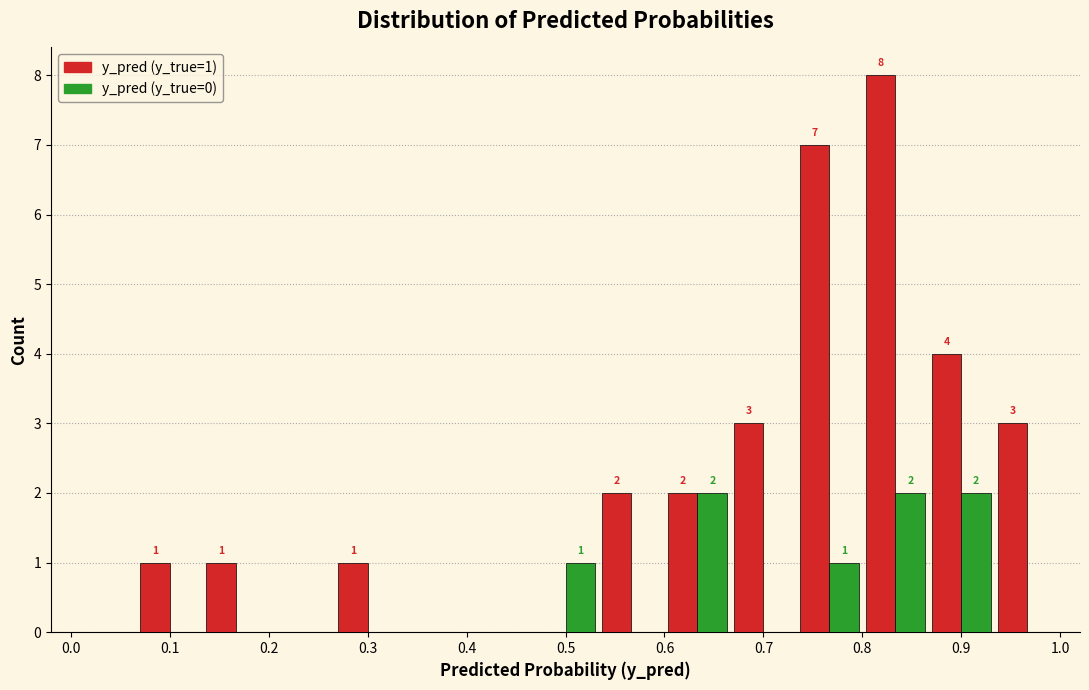

In the y_pred (y_true=1) series, which range on the x-axis has the tallest bar?

0.80 to 0.87